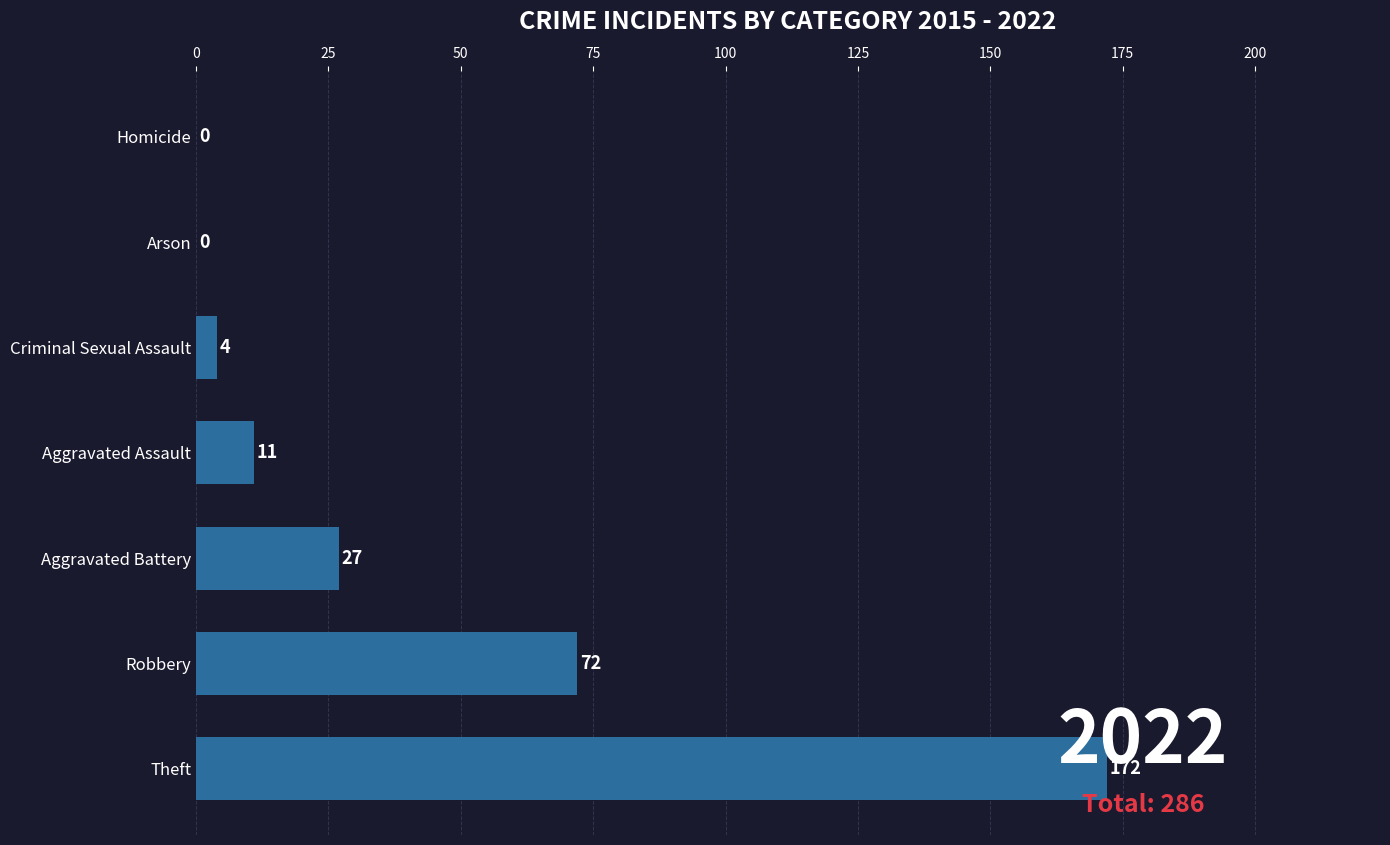

What is the sum of all values?

286